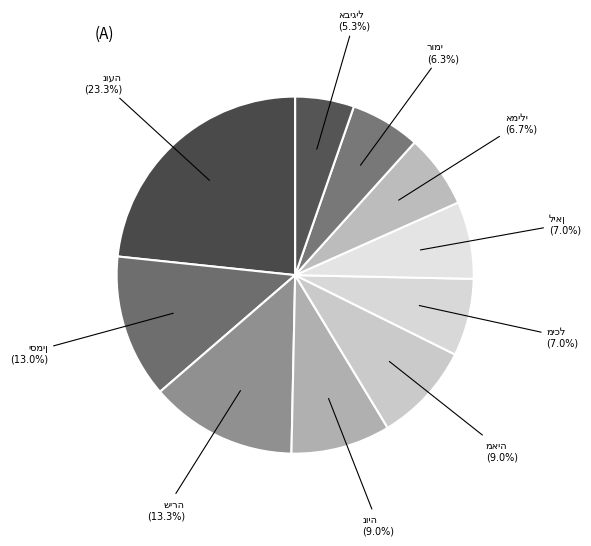

How much of the chart is everything except נויה?

91.0%